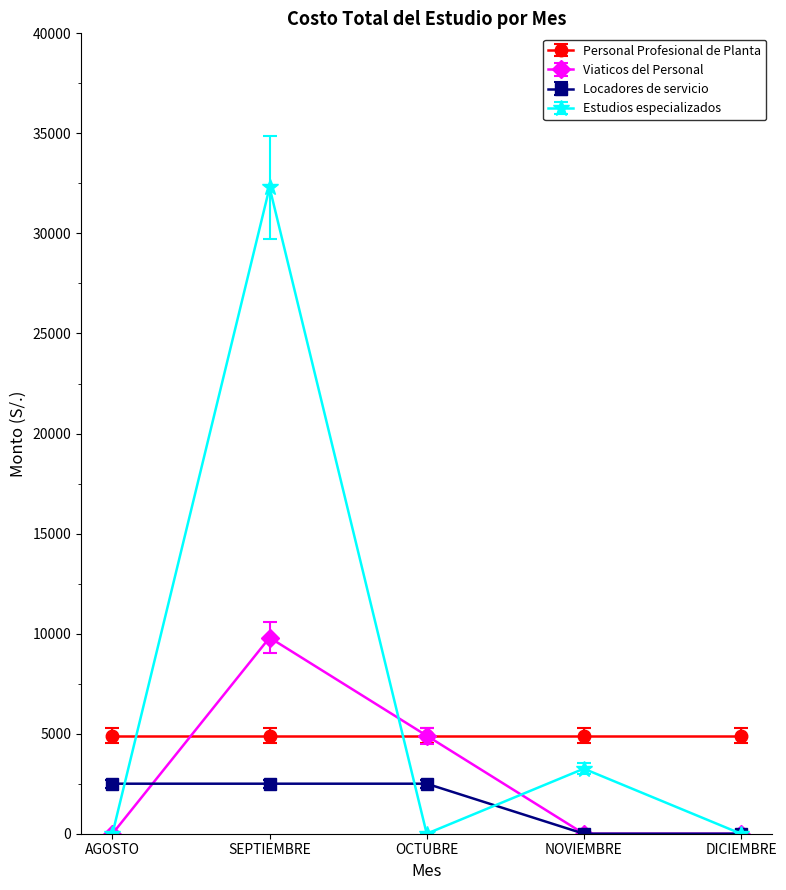

True or false: Locadores de servicio and Personal Profesional de Planta intersect in this chart.

False